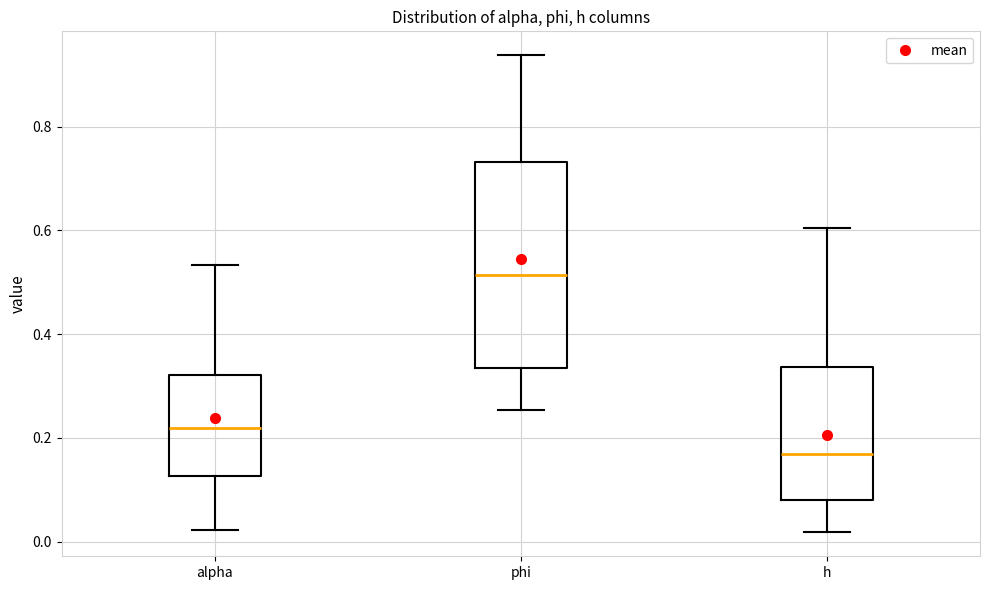

Reading left to right, transcribe this box plot: for each box, give where its median line is, the range the box spans, and where its two whiskers end, as read against the y-axis. The values are not printed on the chart, so give them approximately, as read against the axis.

alpha: median 0.22, box 0.12 to 0.32, whiskers 0.02 to 0.54
phi: median 0.52, box 0.34 to 0.74, whiskers 0.26 to 0.94
h: median 0.16, box 0.08 to 0.34, whiskers 0.02 to 0.60